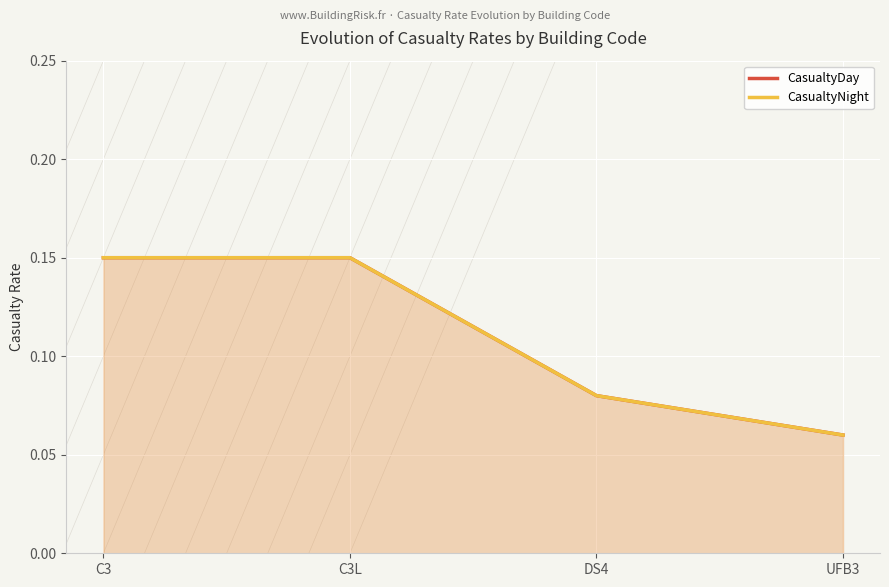

Rank the series at UFB3 from lowest to highest value.

CasualtyDay, CasualtyNight